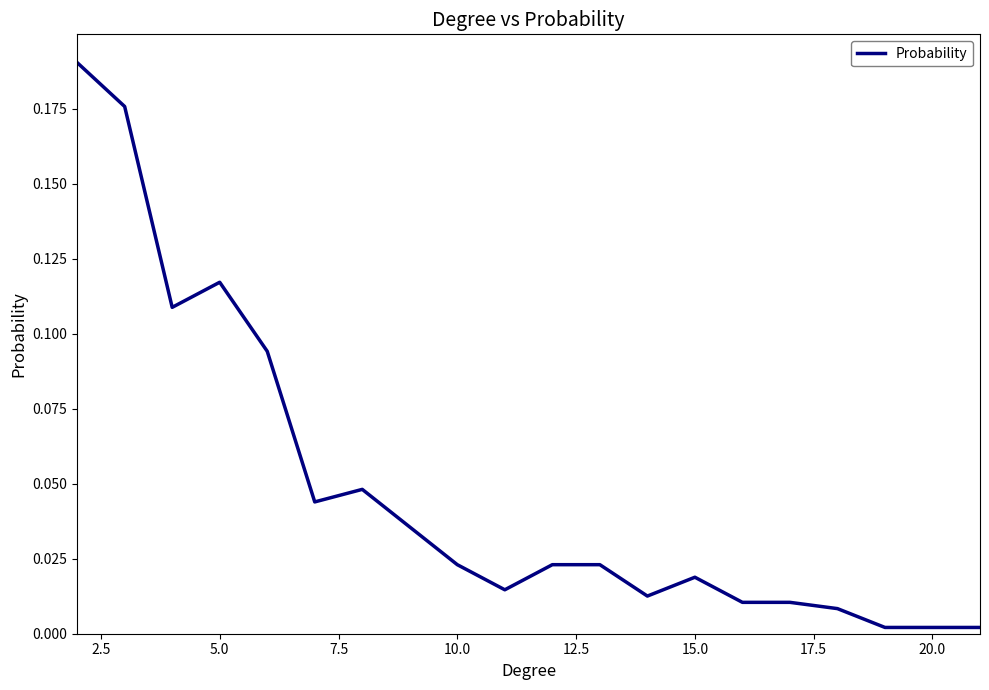

How many lines are shown in the chart?

1